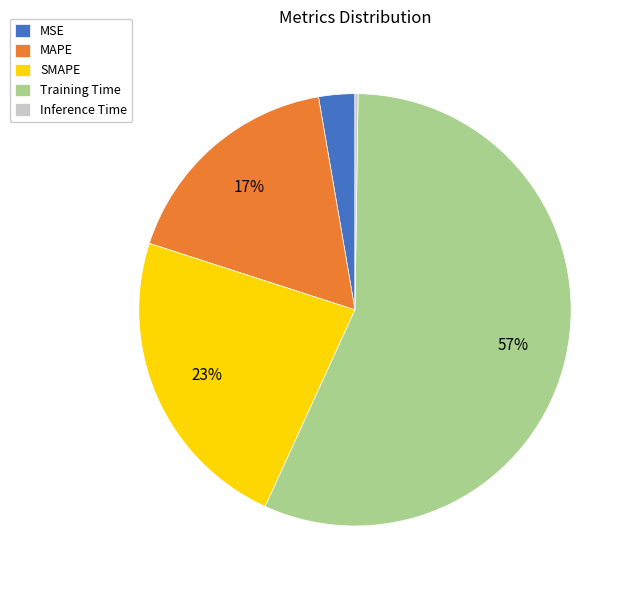

To the nearest percent, what is the combined percentage of Training Time and SMAPE?

80%